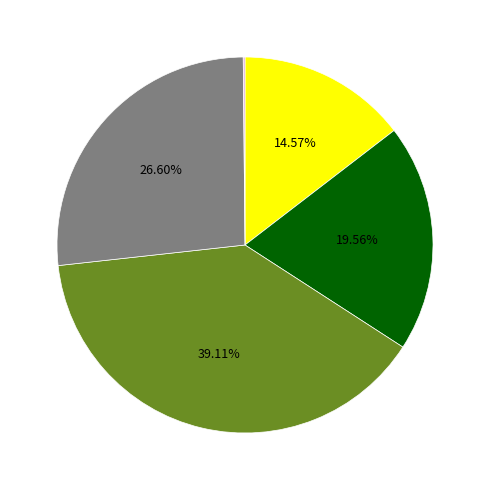

Is there a majority slice in this chart?

No